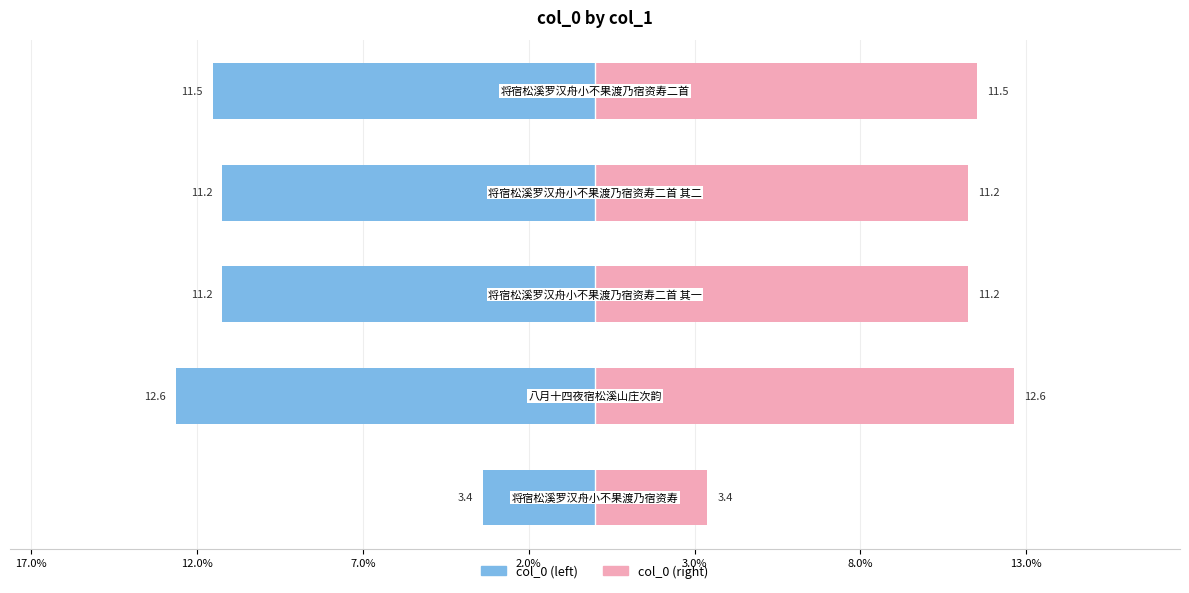

What is the value of the col_0 (right) bar at the 3rd from the left?

11.2